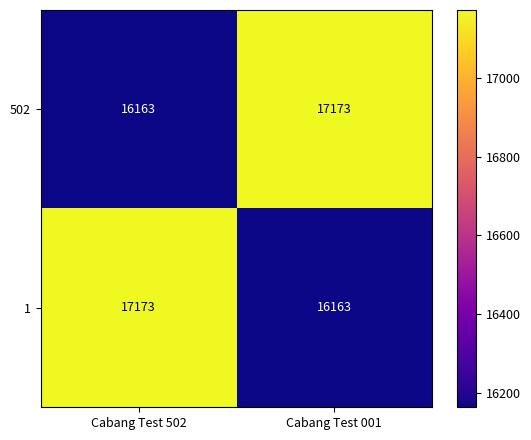

What is the difference between the maximum and minimum values in the 502 series?

1010